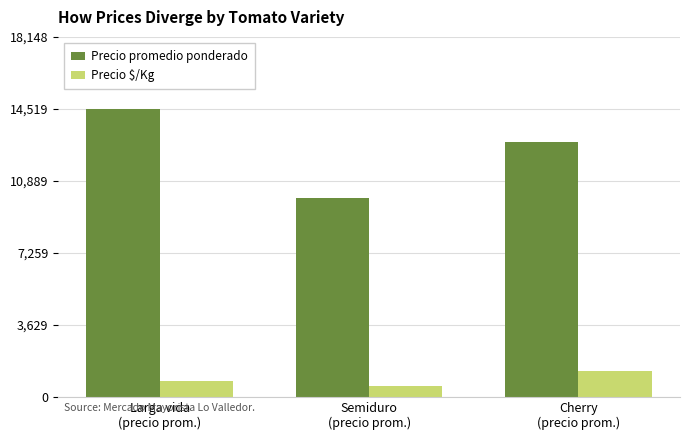

What is the highest value of the Precio $/Kg series?

1285